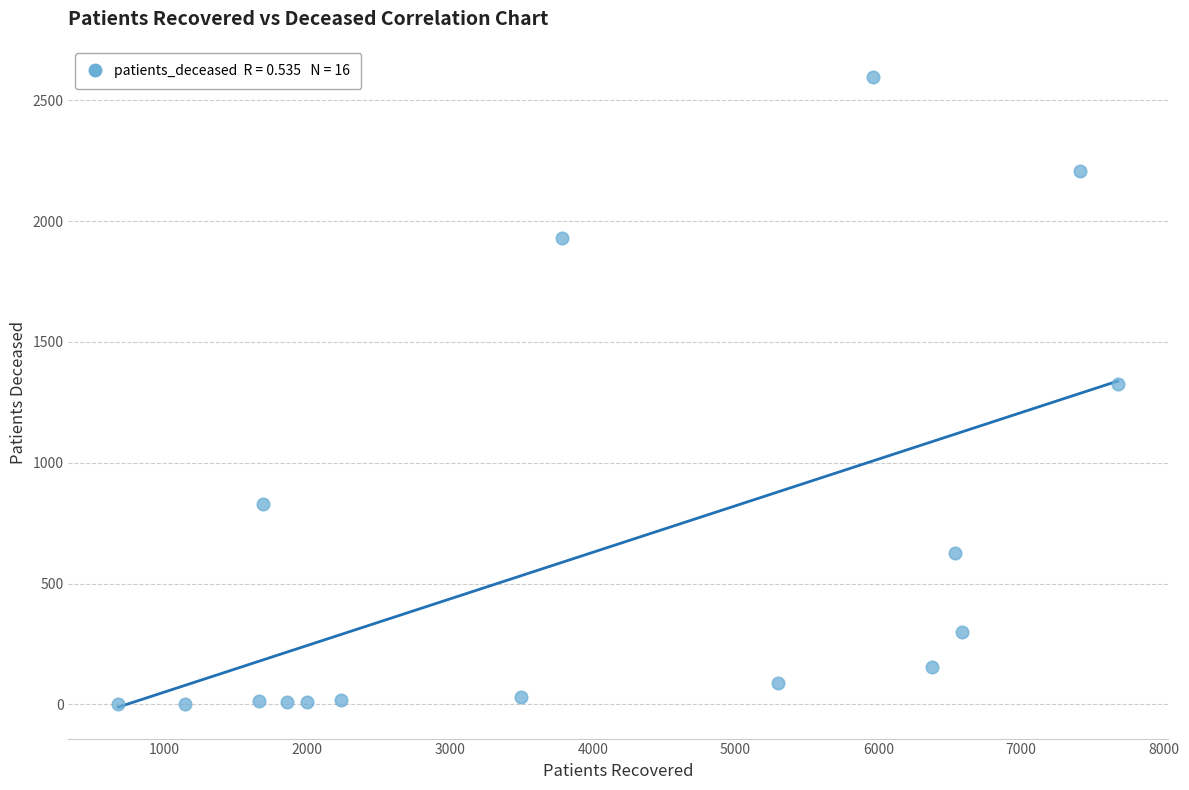

What is the range of Y values (max minus min)?

2592